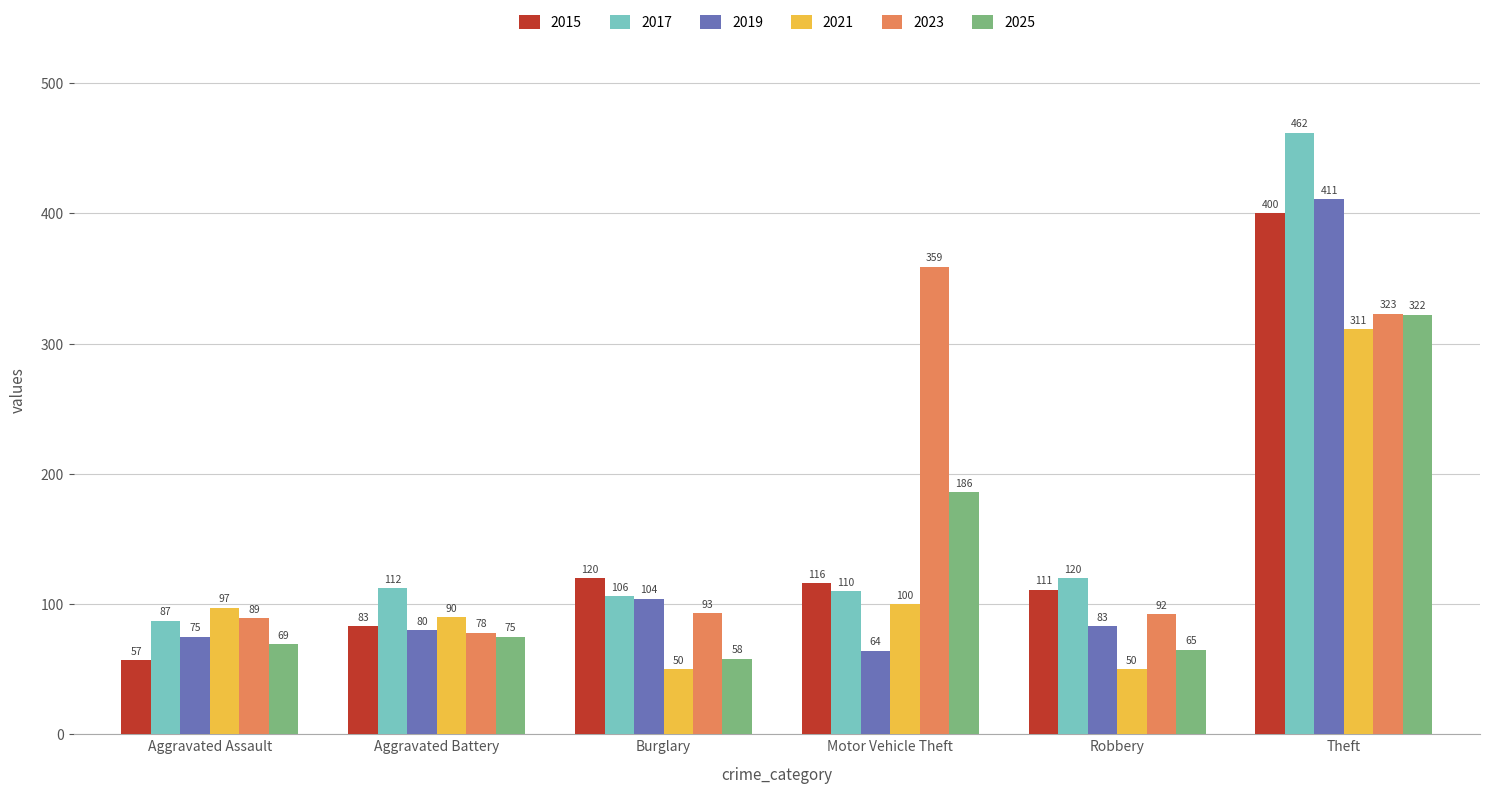

Where does the 2019 series first go above 83?

Burglary